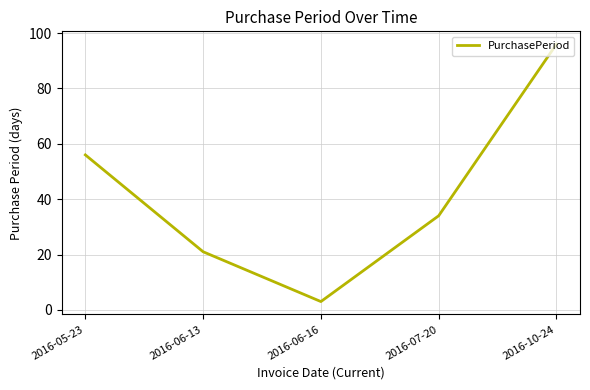

Does the chart have visible grid lines?

Yes